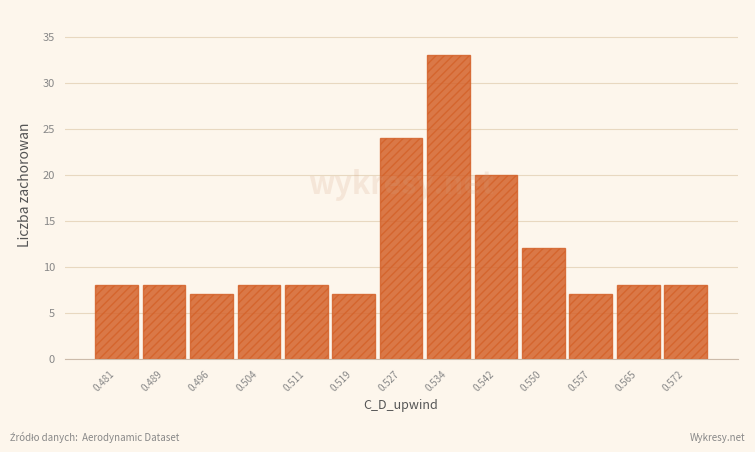

Reading left to right, what are all the values shown in this chart?

0.481=8	0.489=8	0.496=7	0.504=8	0.511=8	0.519=7	0.527=24	0.534=33	0.542=20	0.550=12	0.557=7	0.565=8	0.572=8